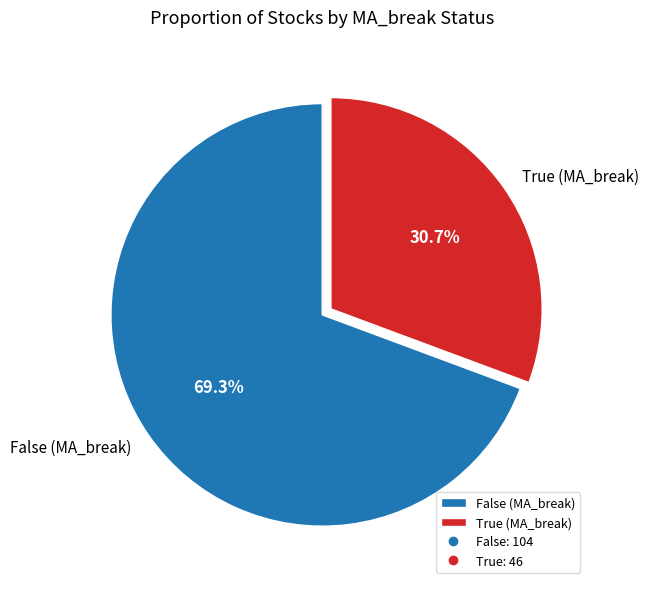

To the nearest percent, what is the difference between the largest and smallest slice percentages?

39%